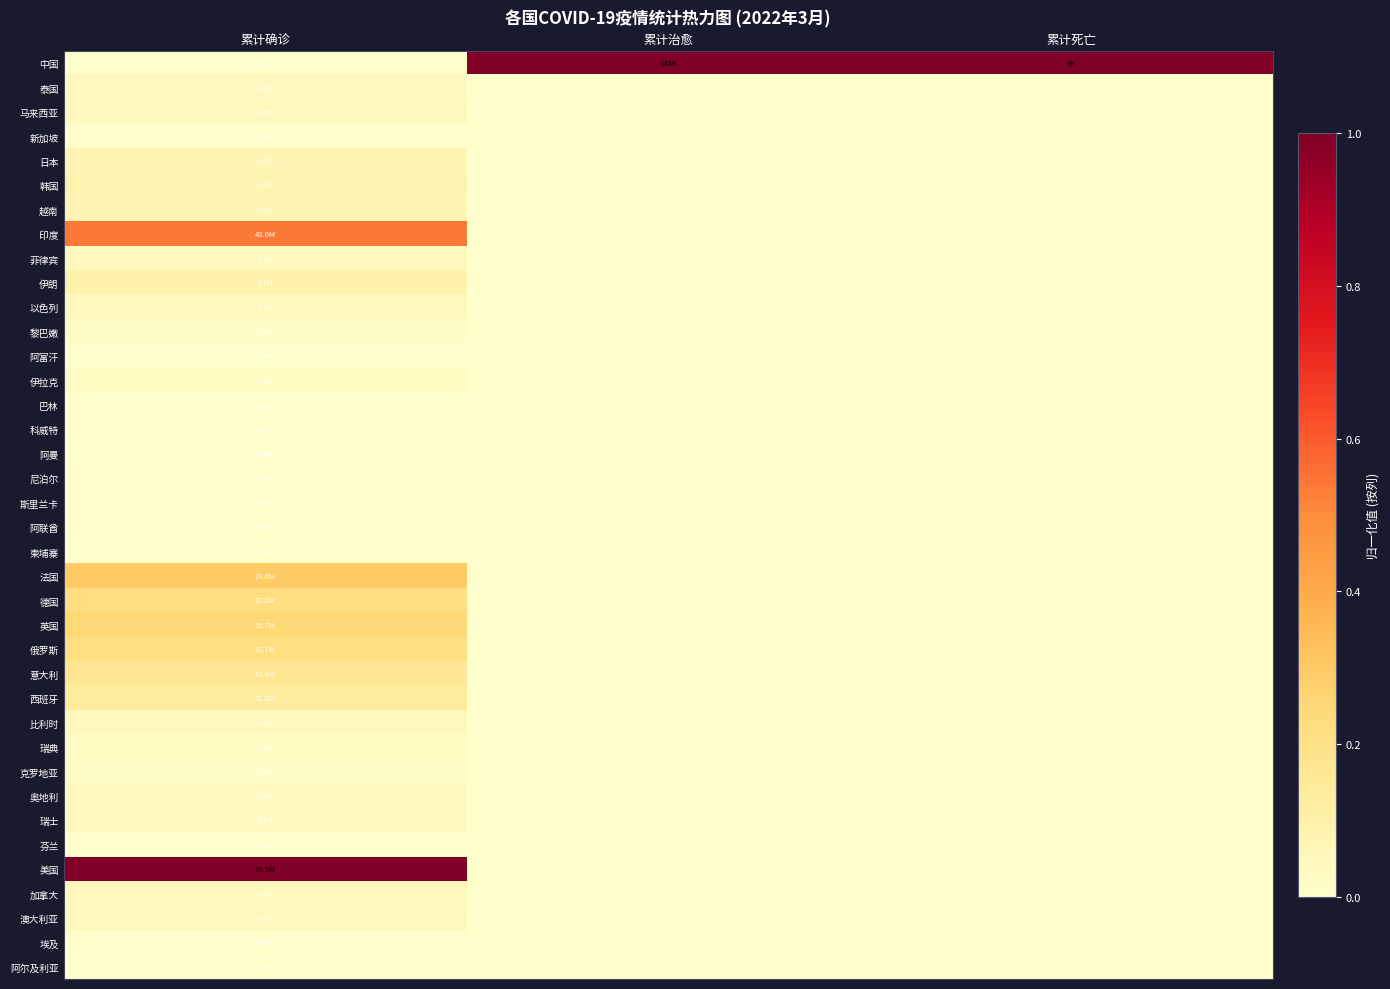

List the series in order of their peak value, lowest first.

柬埔寨, 阿富汗, 阿尔及利亚, 阿曼, 埃及, 巴林, 科威特, 斯里兰卡, 芬兰, 阿联酋, 新加坡, 尼泊尔, 克罗地亚, 黎巴嫩, 伊拉克, 瑞典, 瑞士, 奥地利, 泰国, 加拿大, 澳大利亚, 比利时, 菲律宾, 以色列, 马来西亚, 日本, 越南, 韩国, 伊朗, 西班牙, 意大利, 俄罗斯, 德国, 英国, 法国, 印度, 中国, 美国